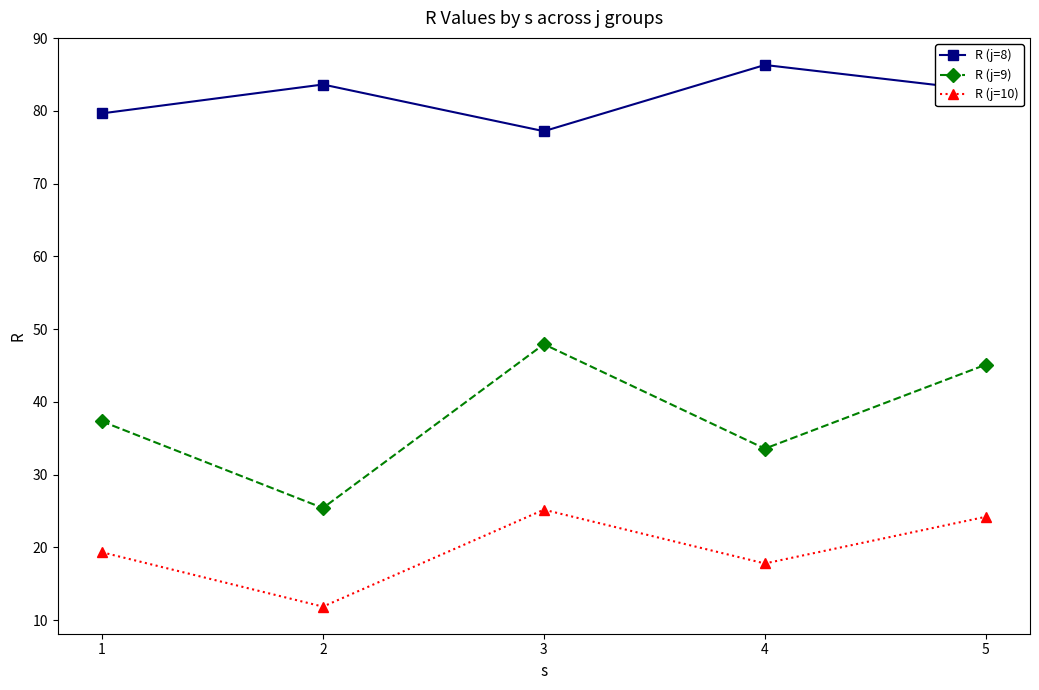

What is the maximum value for R (j=8)?

86.3